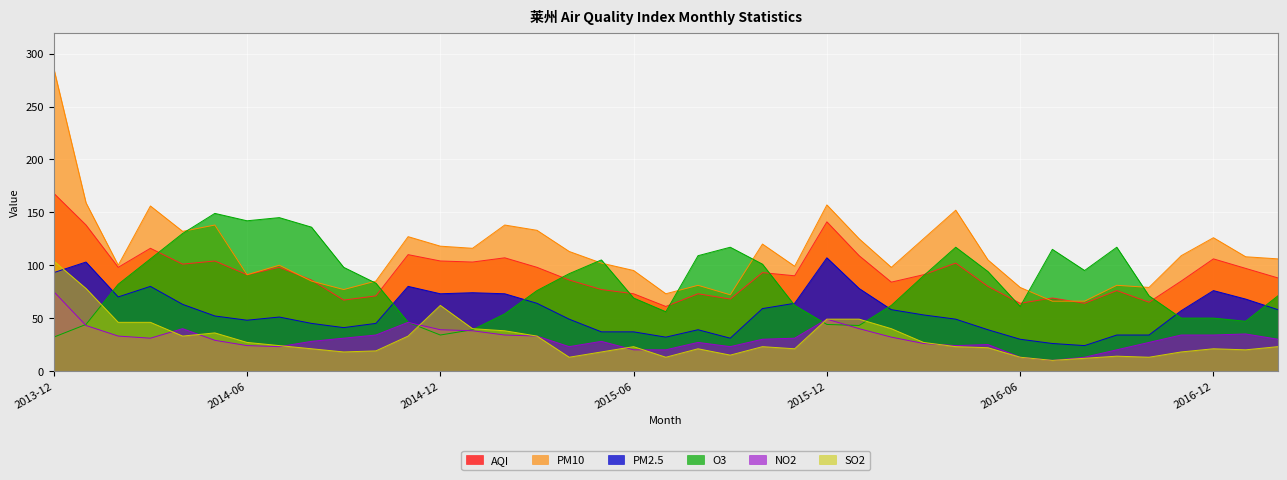

Reading right to left, what are all the values shown in this chart?

AQI: 88	97	106	85	65	76	64	69	64	80	102	91	84	109	141	90	93	68	73	61	73	77	86	98	107	103	104	110	71	67	86	98	91	104	101	116	98	138	168
PM2.5: 58	68	76	57	34	34	24	26	30	39	49	53	58	78	107	64	59	31	39	32	37	37	49	64	73	74	73	80	45	41	45	51	48	52	63	80	70	103	93
PM10: 106	108	126	109	79	81	66	66	79	105	152	125	98	125	157	99	120	72	81	73	95	102	113	133	138	116	118	127	85	77	85	100	91	138	132	156	100	159	286
NO2: 30	35	34	34	27	20	13	10	13	25	24	26	32	40	49	31	30	23	27	20	20	28	23	33	34	38	39	46	34	31	28	23	24	29	40	31	33	43	75
SO2: 23	20	21	18	13	14	12	10	13	22	23	27	40	49	49	21	23	15	21	13	23	18	13	33	38	40	62	33	19	18	21	24	27	36	33	46	46	78	104
O3: 71	47	50	50	71	117	95	115	61	94	117	90	62	43	44	62	101	117	109	56	69	105	92	76	54	39	34	46	83	98	136	145	142	149	130	106	82	44	32